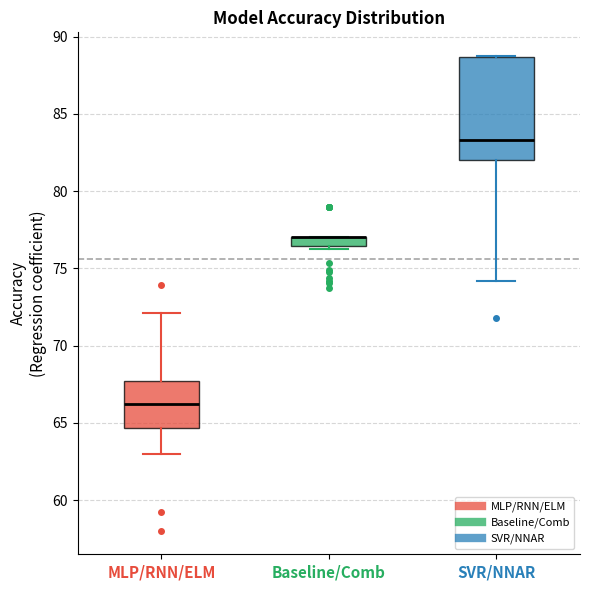

Which box is the tallest, from its lower edge to its upper edge?

SVR/NNAR